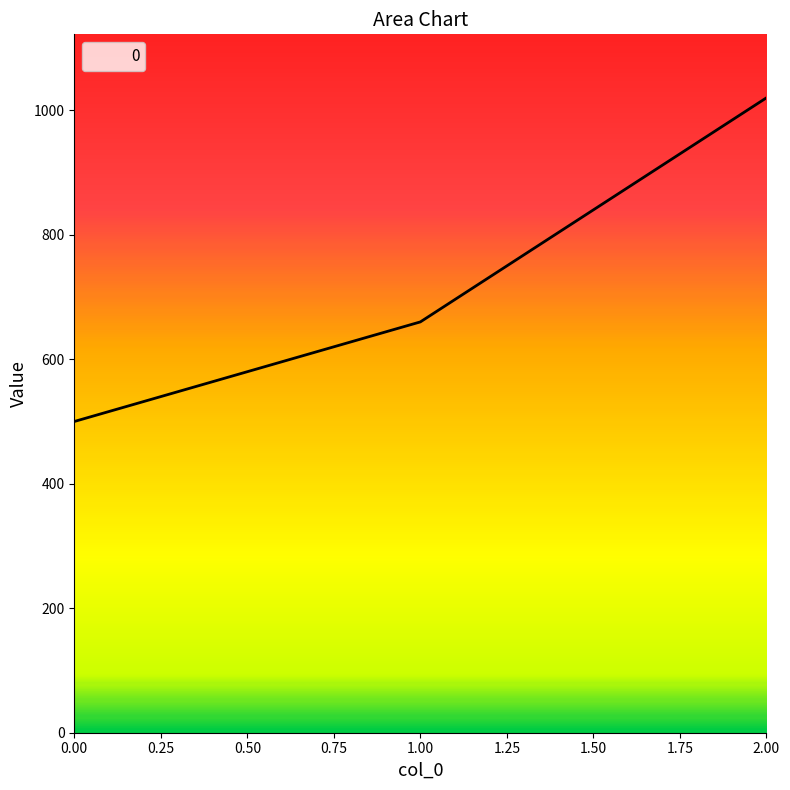

What is the average value?

727